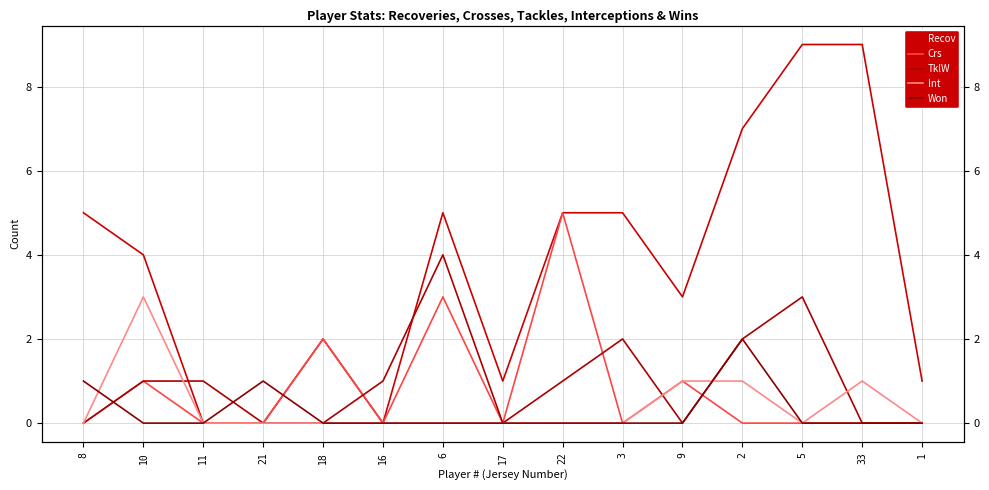

True or false: Recov has a value of 9 at 22.

False